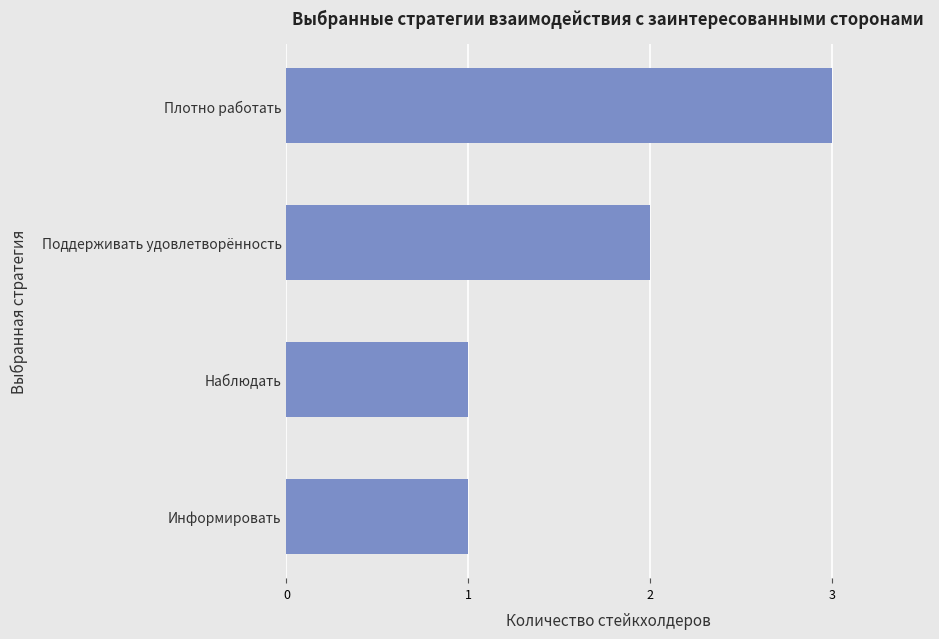

What is the change in value from Наблюдать to Поддерживать удовлетворённость?

+1